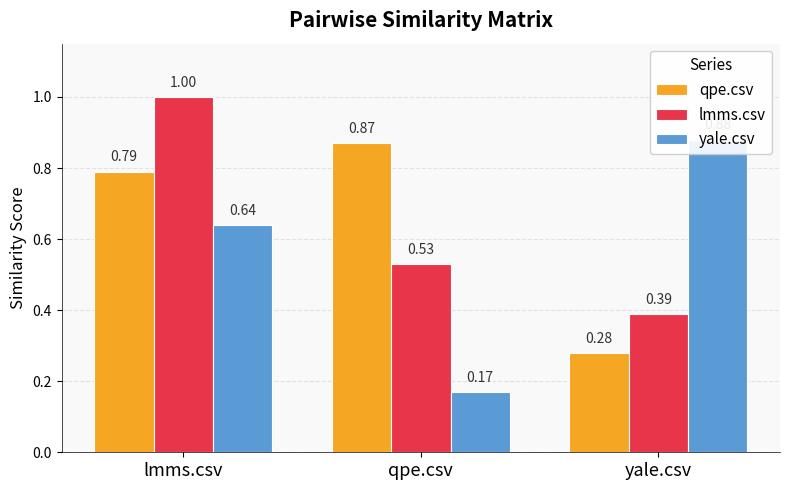

The qpe.csv series shows 0.4 at qpe.csv. True or false?

False